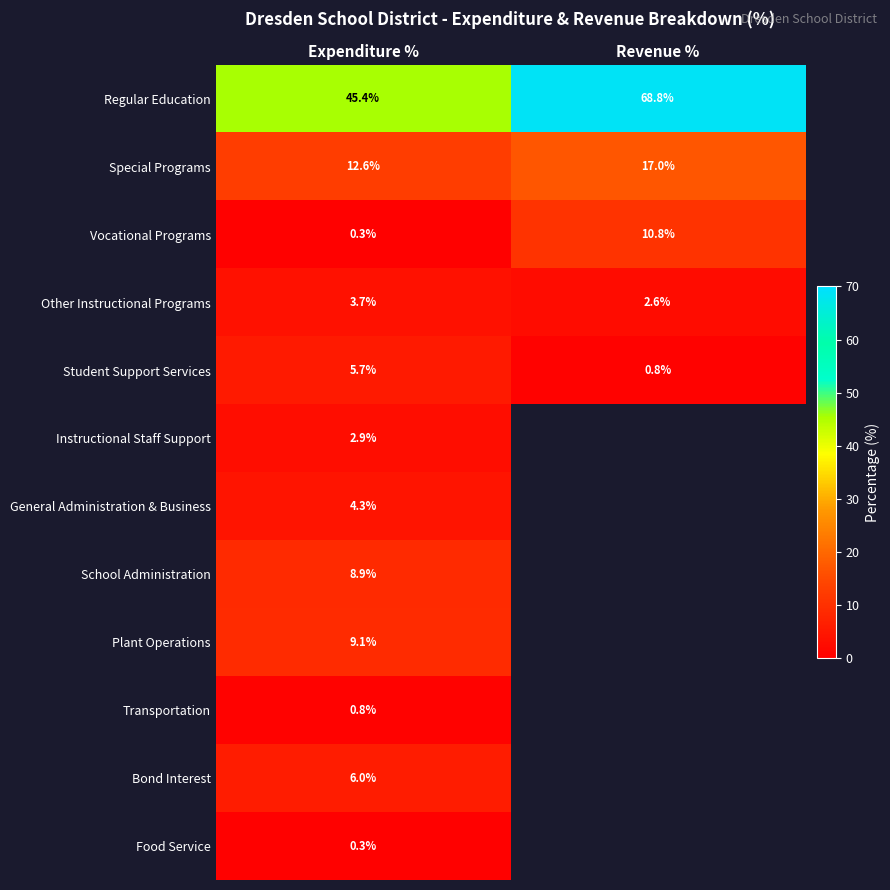

The General Administration & Business series shows 4.3 at Expenditure %. True or false?

True